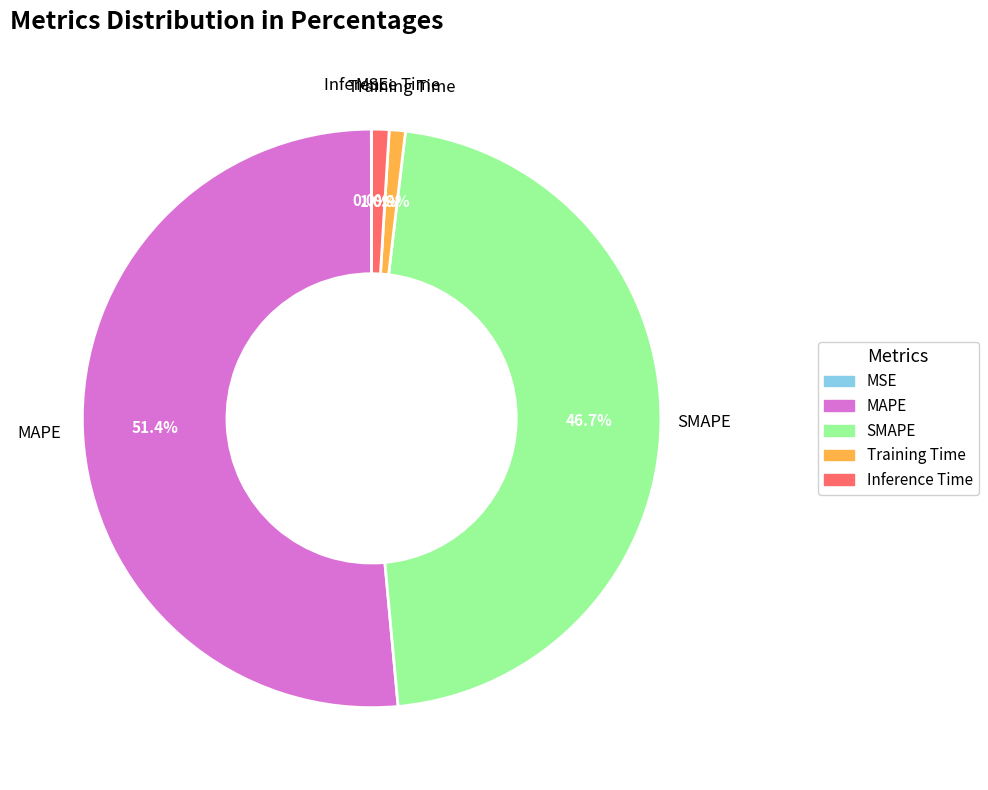

Which slice is the largest?

MAPE